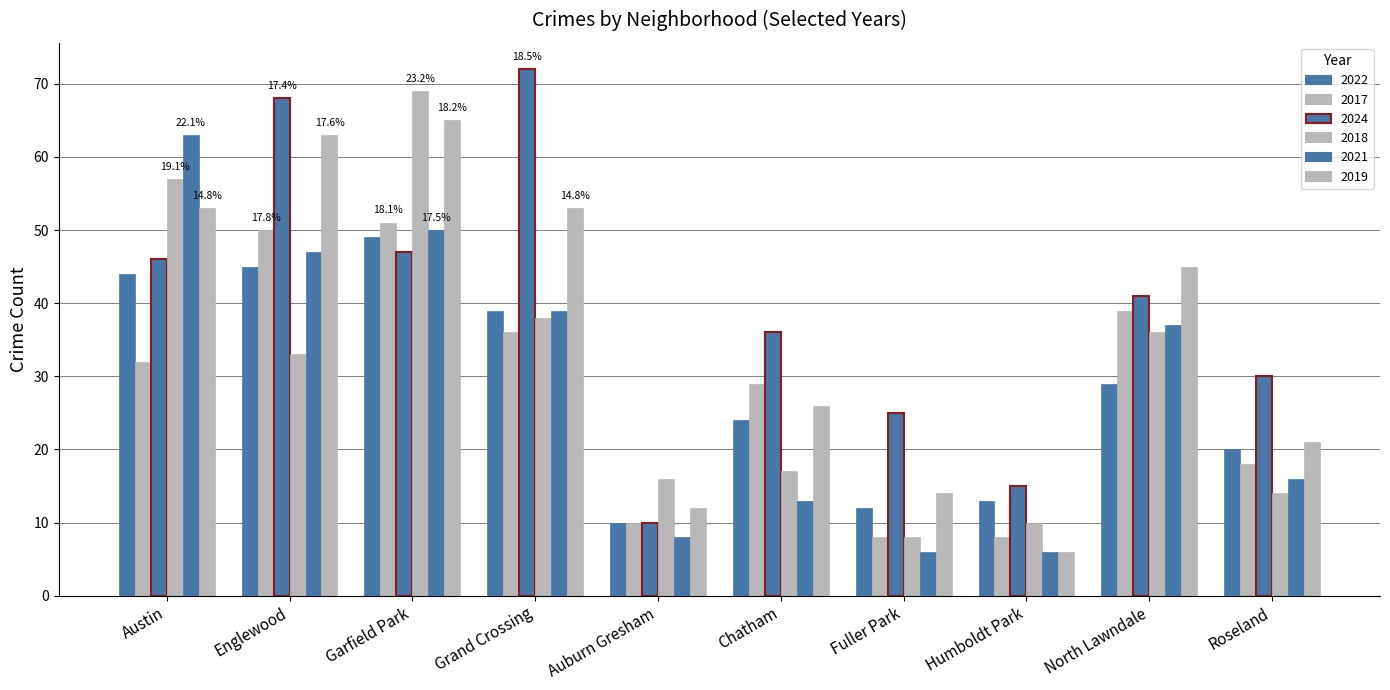

How many categories are shown in the chart?

10